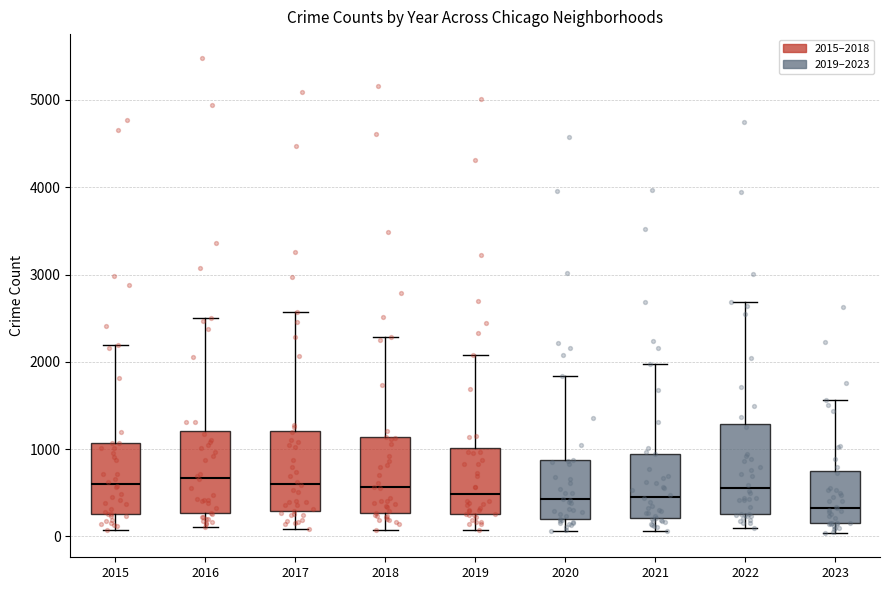

Reading left to right, transcribe this box plot: for each box, give where its median line is, the range the box spans, and where its two whiskers end, as read against the y-axis. The values are not printed on the chart, so give them approximately, as read against the axis.

2015: median 600, box 300 to 1100, whiskers 100 to 2200
2016: median 700, box 300 to 1200, whiskers 100 to 2500
2017: median 600, box 300 to 1200, whiskers 100 to 2600
2018: median 600, box 300 to 1100, whiskers 100 to 2300
2019: median 500, box 300 to 1000, whiskers 100 to 2100
2020: median 400, box 200 to 900, whiskers 100 to 1800
2021: median 500, box 200 to 900, whiskers 100 to 2000
2022: median 600, box 300 to 1300, whiskers 100 to 2700
2023: median 300, box 200 to 700, whiskers 0 to 1600